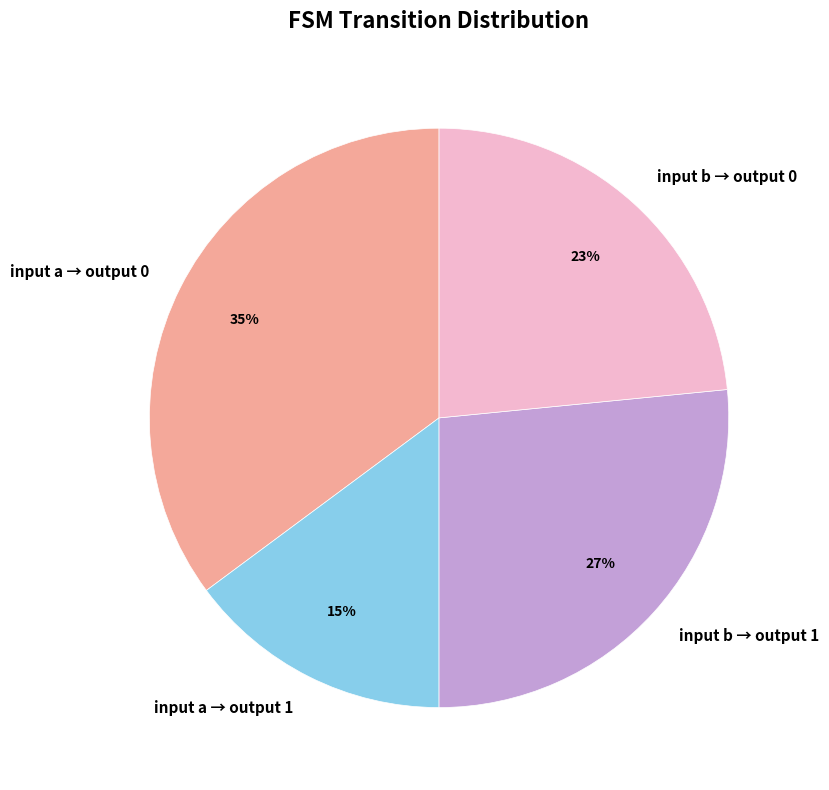

Which category has the smallest portion of the pie?

input a → output 1